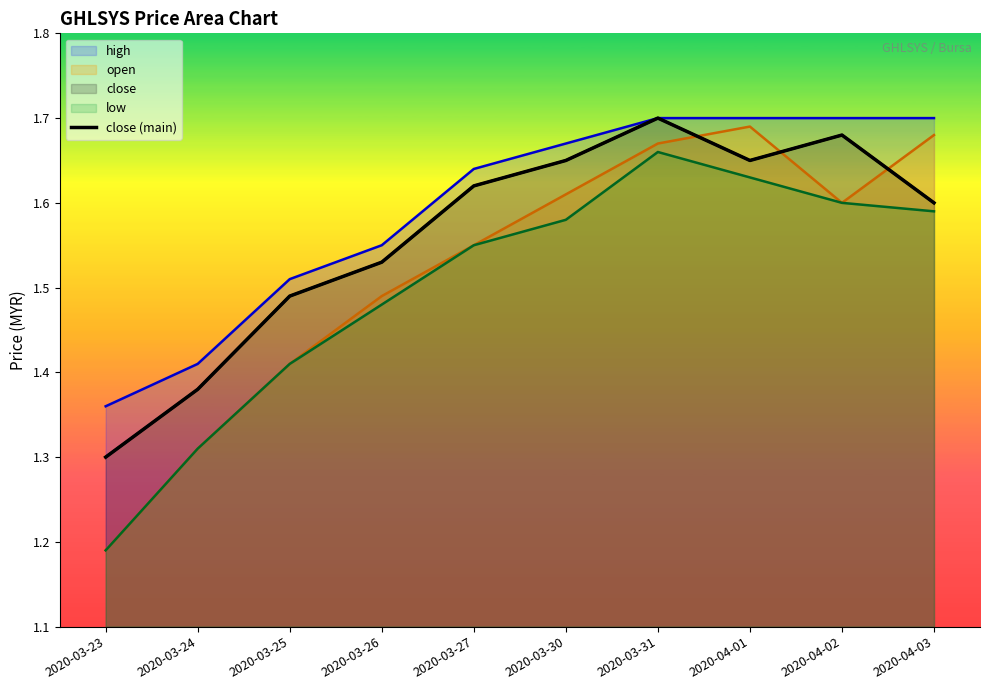

Count the values in the range 1 to 2.

10